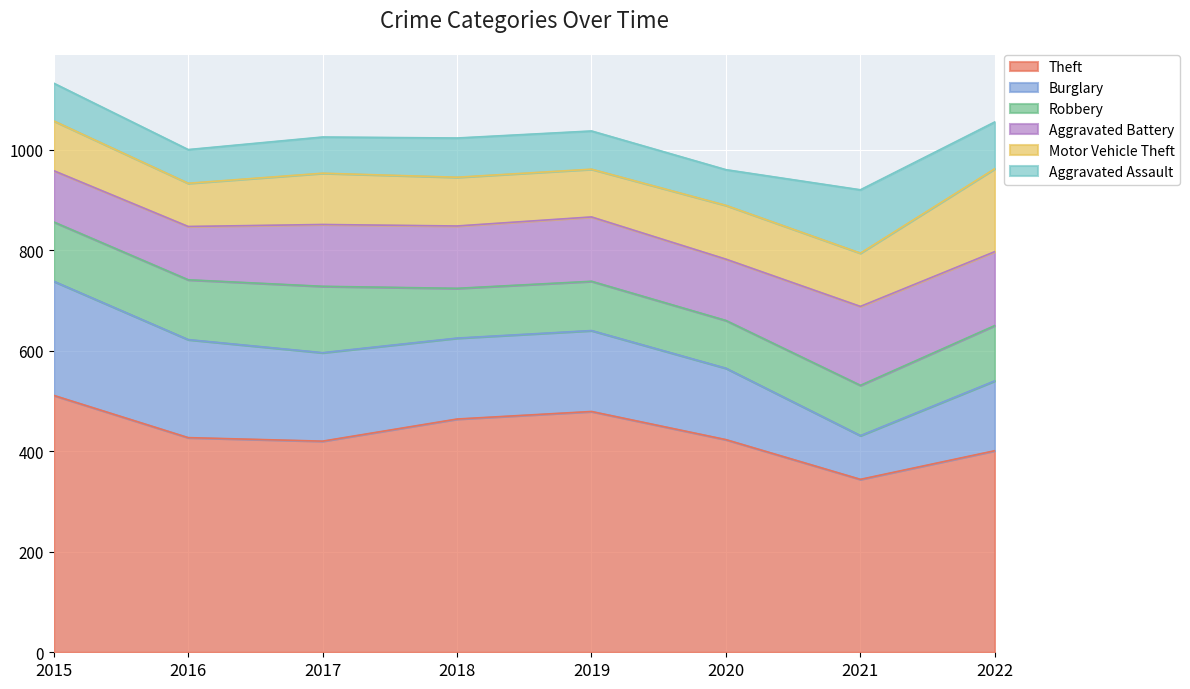

At which category does Theft reach its first local peak?

2019